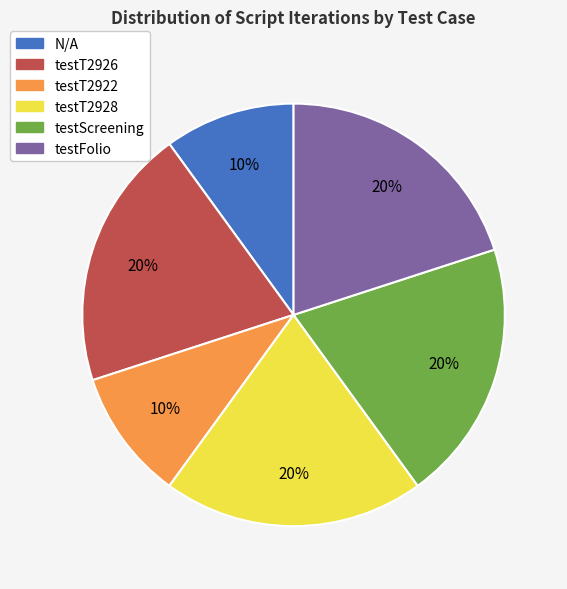

The testScreening slice represents 20% of the pie. True or false?

True